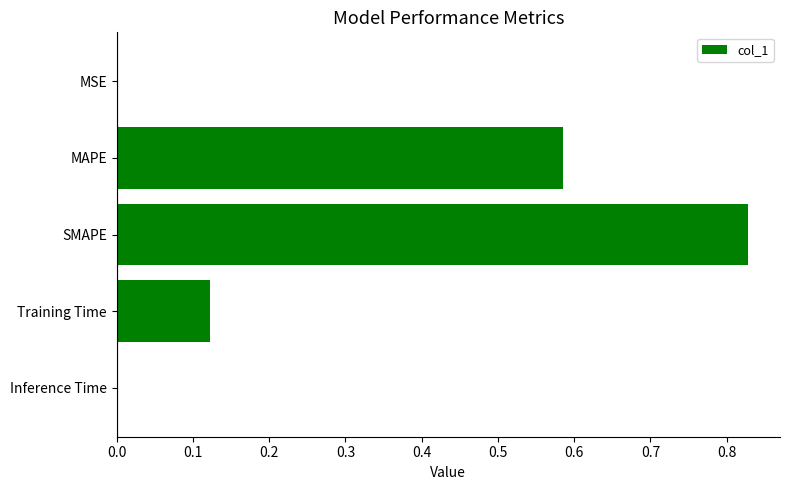

True or false: the data shows 0.8 at MAPE.

False